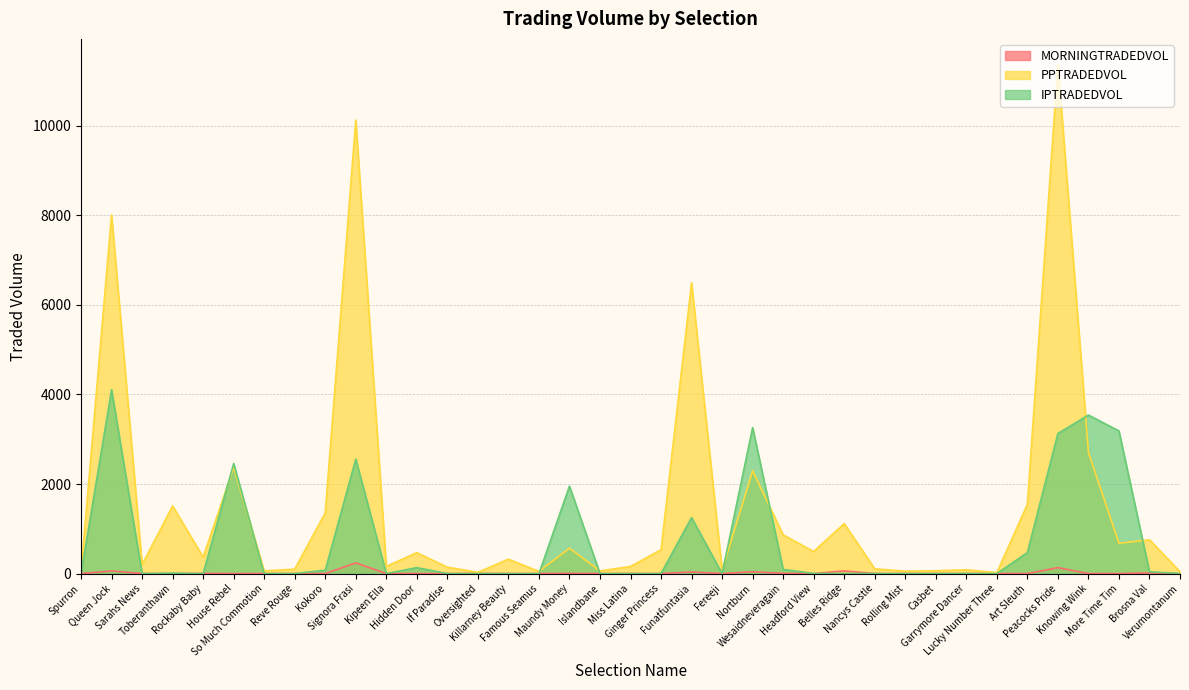

How many lines are shown in the chart?

3